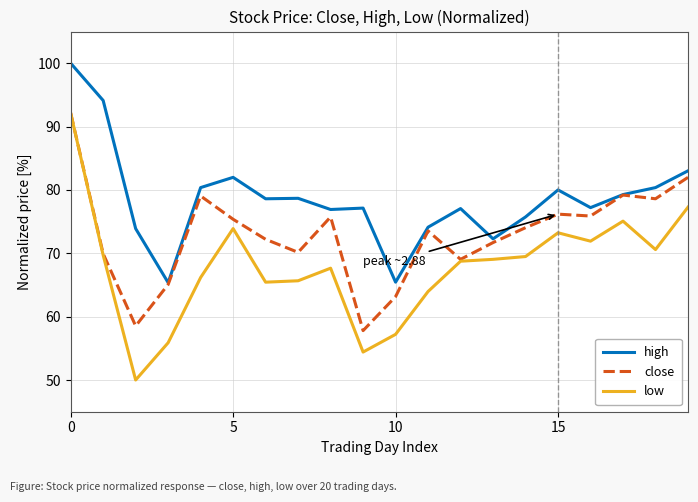

Which series has the largest range (max minus min)?

low